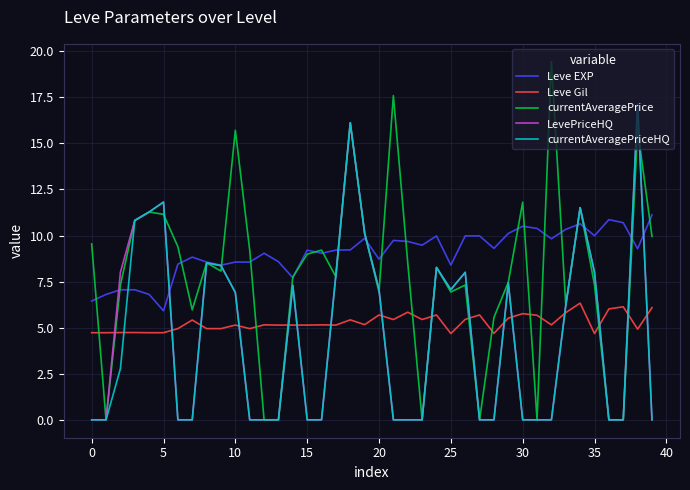

What is the maximum value shown in the chart?

19.4